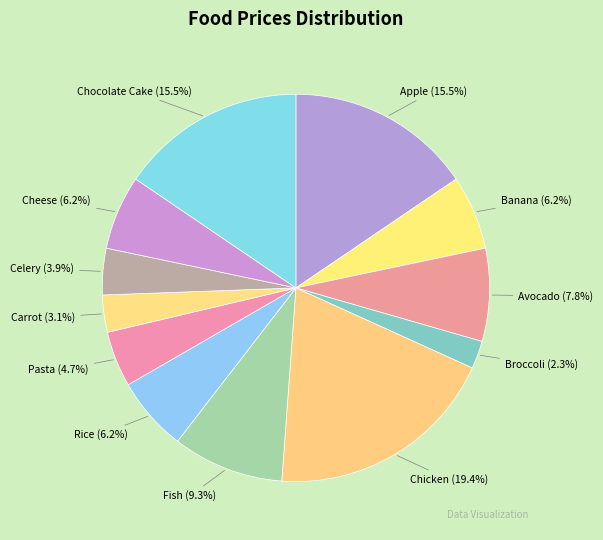

To the nearest percent, what is the difference between the Broccoli and Chocolate Cake slice percentages?

13%